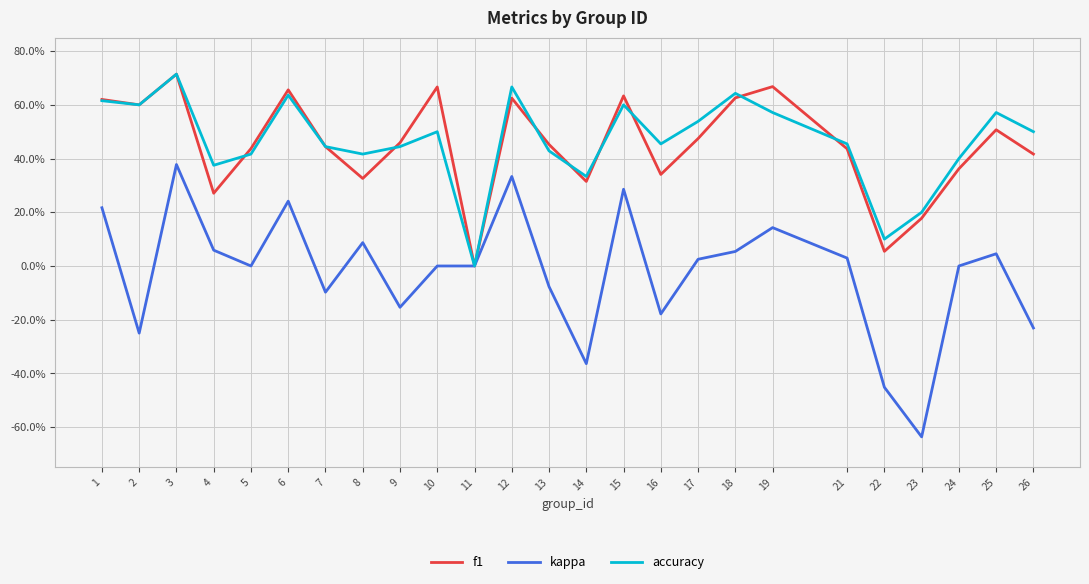

Is the value of accuracy at 12 greater than the value of kappa at 8?

Yes